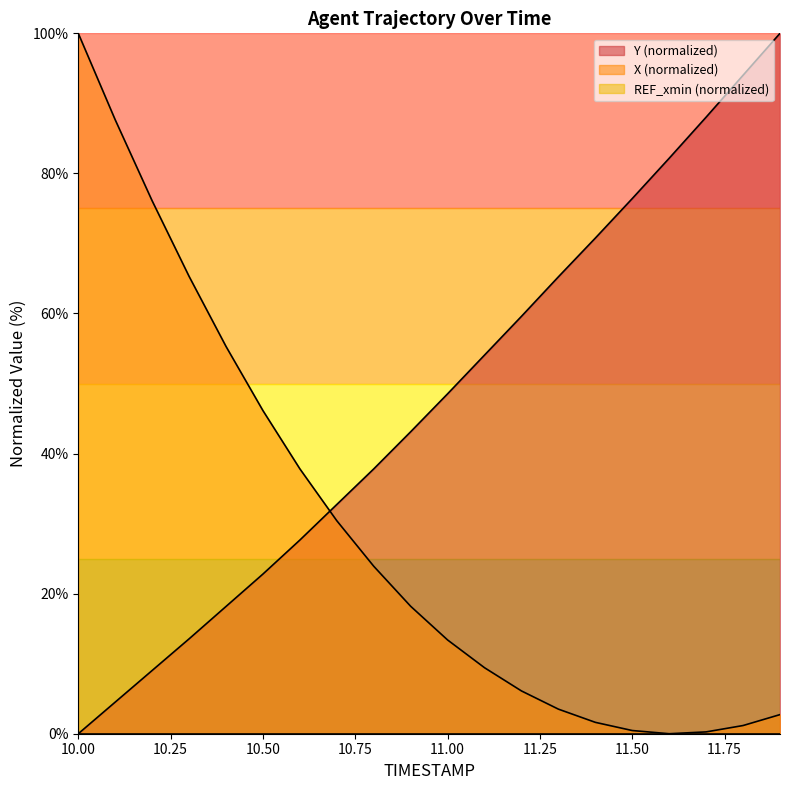

The Y series shows 23.9 at 10.3. True or false?

False